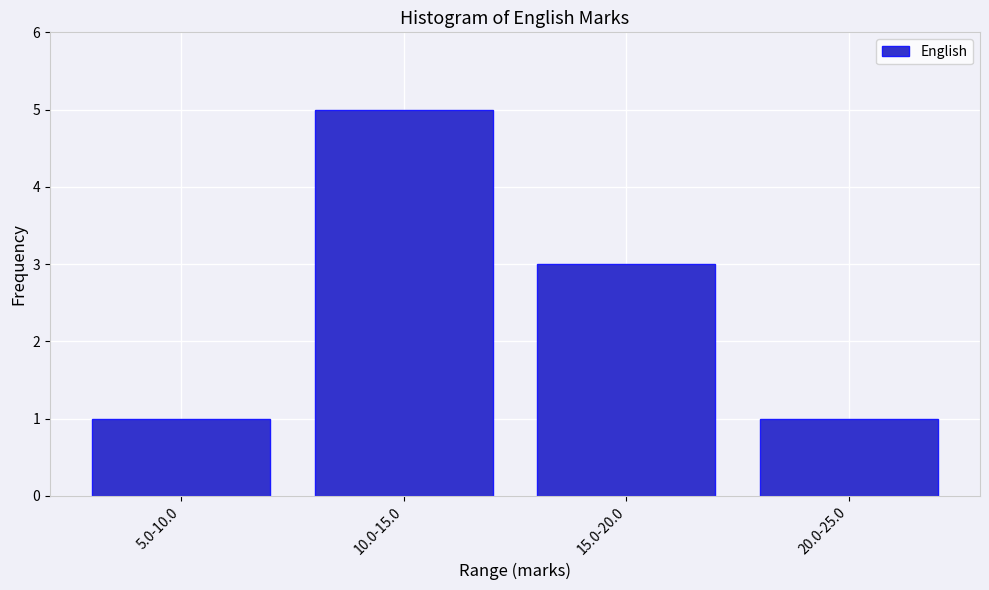

Reading left to right, transcribe all the data shown in this chart.

1	5	3	1